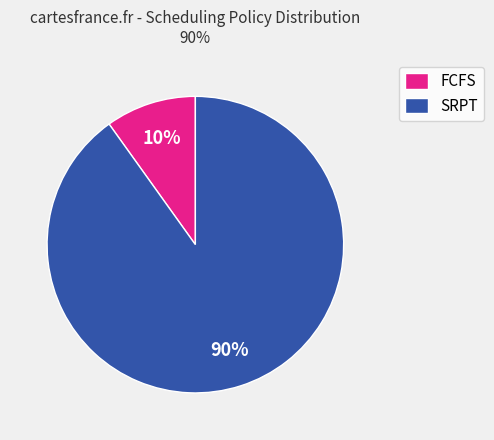

To the nearest percent, what is the difference between the largest and smallest slice percentages?

80%